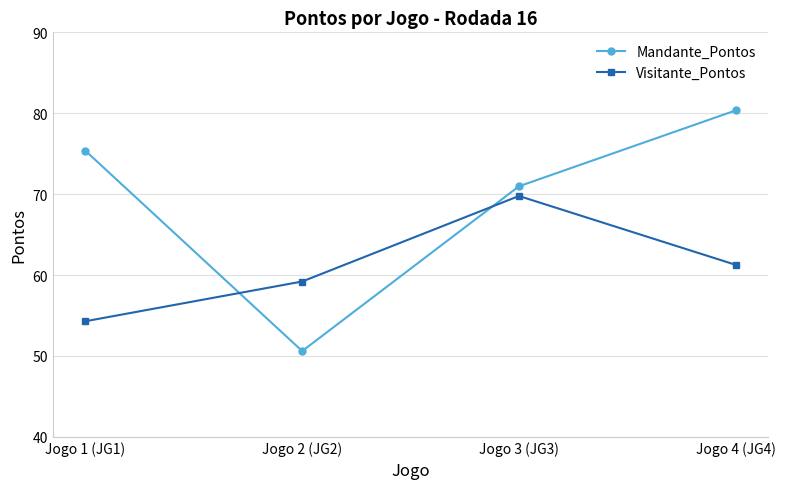

Rank the series at Jogo 1 (JG1) from highest to lowest value.

Mandante_Pontos, Visitante_Pontos